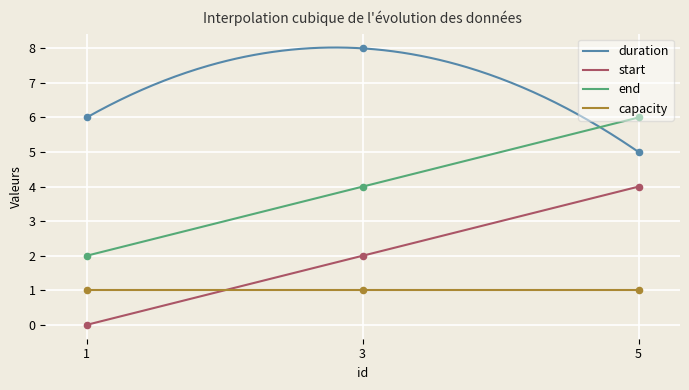

Which series reaches the minimum Y coordinate?

start